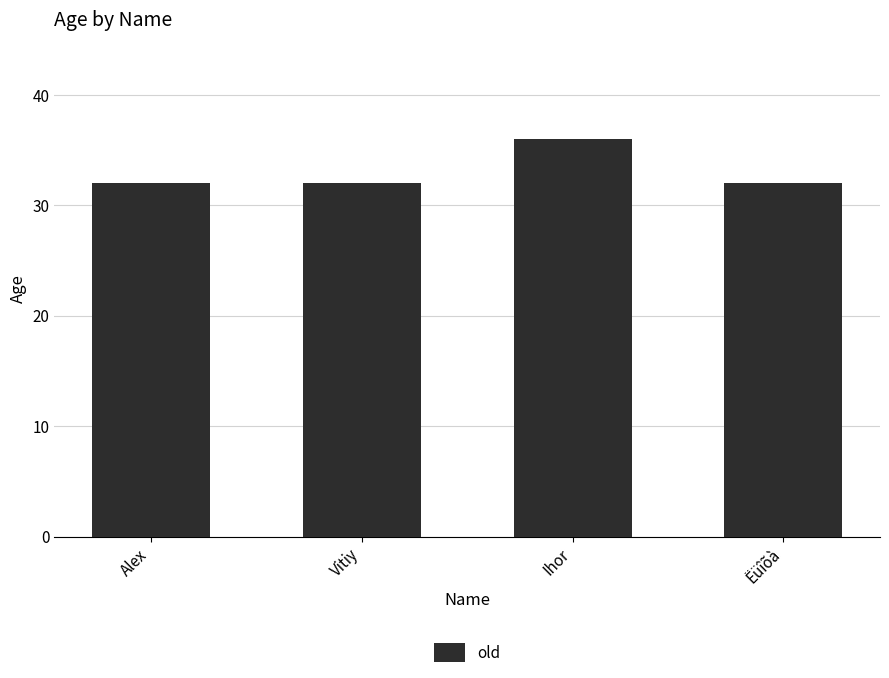

What is the sum of the values at Ëüîõà and Ihor?

68